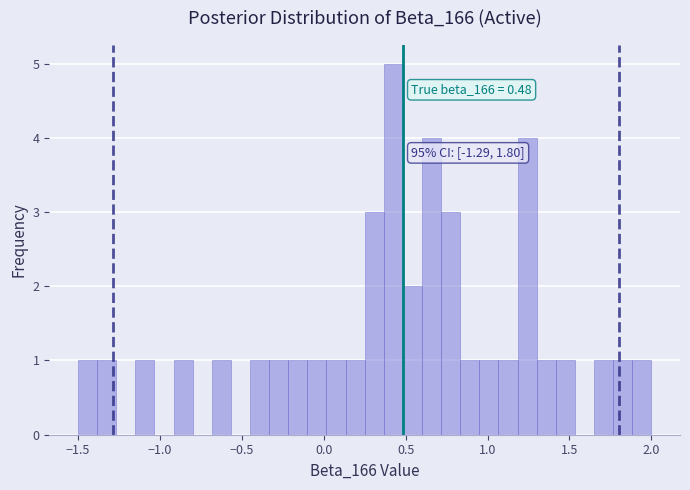

Read against the x-axis, roughly where is the centre of the tallest bar?

0.45